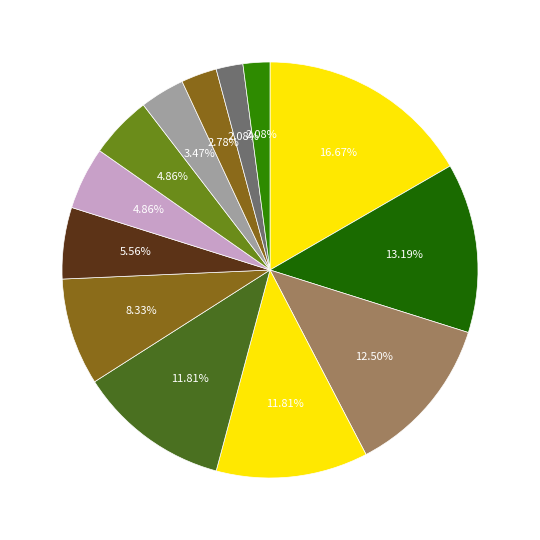

Rank the categories by value from highest to lowest.

Spe salvi, Небо на весах, Эфир, Часовая пружина, Июльское утро, Самый лучший день, День, когда Земля опустела, Человек создан для счастья, Мёртвый мир, На этой планете красивые закаты, Утимские яблоки, Геном против бинома, Возвращение в колыбель